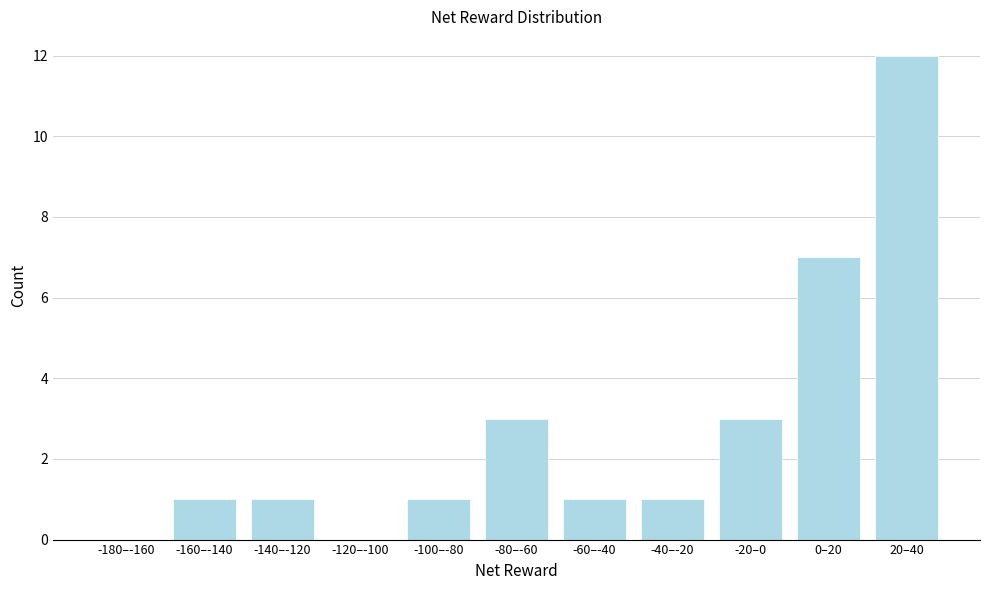

Reading left to right, what are all the values shown in this chart?

-180–-160=0	-160–-140=1	-140–-120=1	-120–-100=0	-100–-80=1	-80–-60=3	-60–-40=1	-40–-20=1	-20–0=3	0–20=7	20–40=12